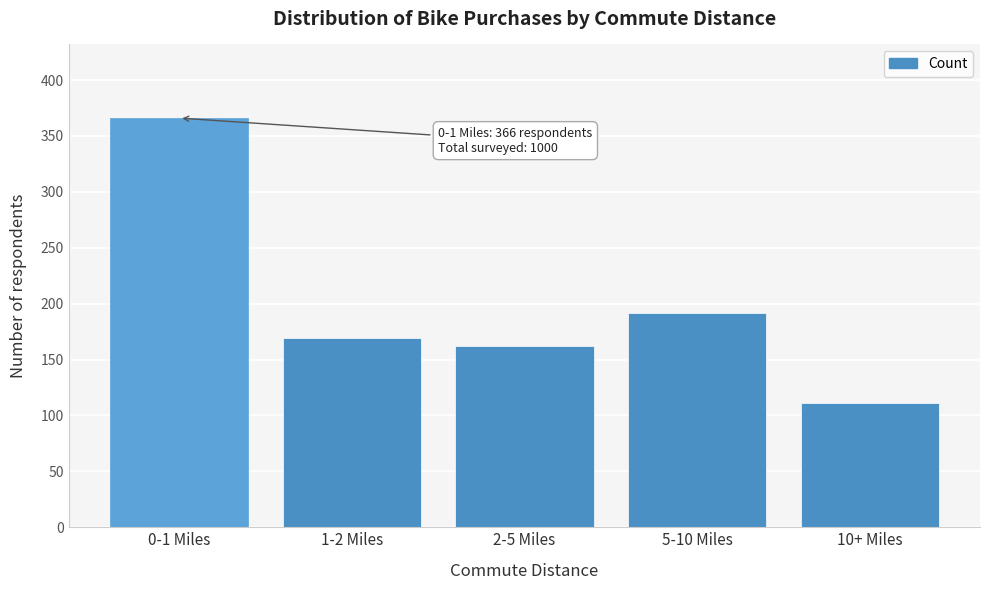

Reading right to left, transcribe all the data shown in this chart.

111	192	162	169	366